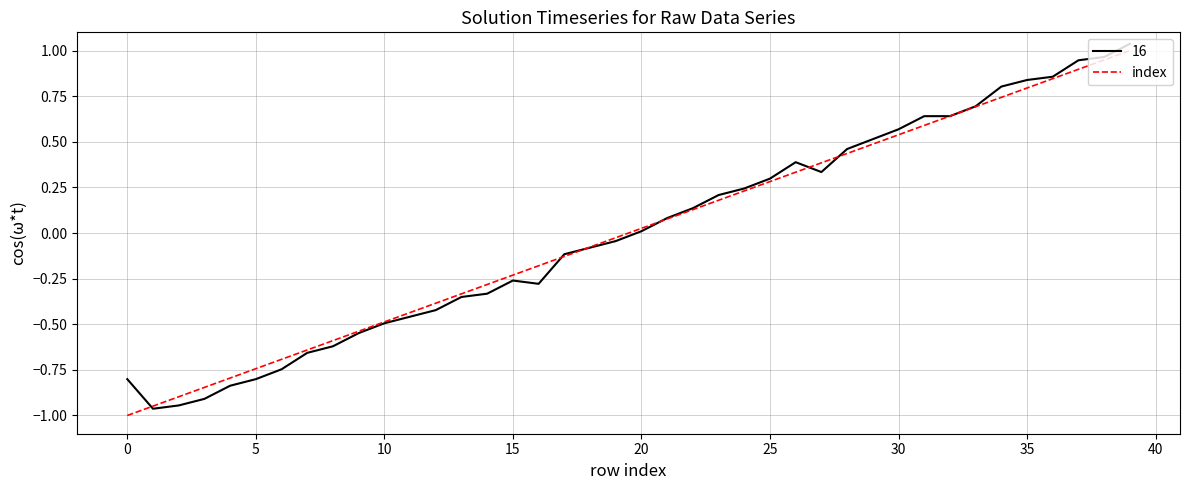

How many lines are shown in the chart?

2